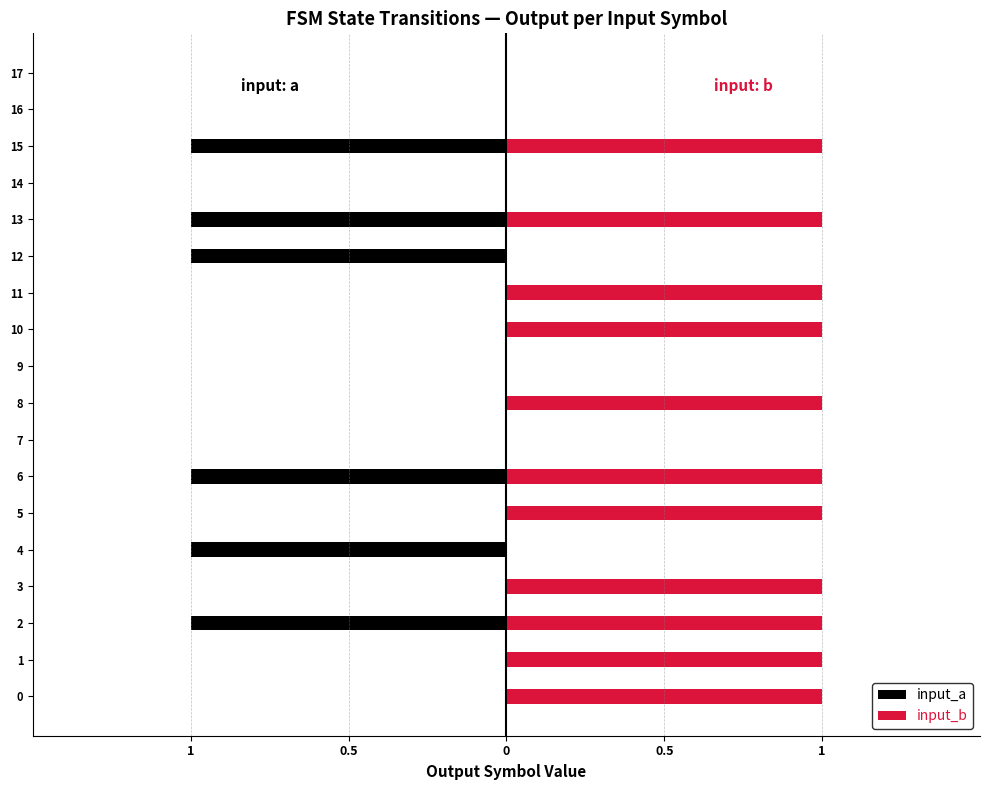

Reading left to right, transcribe all the data shown in this chart.

input_a: 0	0	-1	0	-1	0	-1	0	0	0	0	0	-1	-1	0	-1	0	0
input_b: 1	1	1	1	0	1	1	0	1	0	1	1	0	1	0	1	0	0